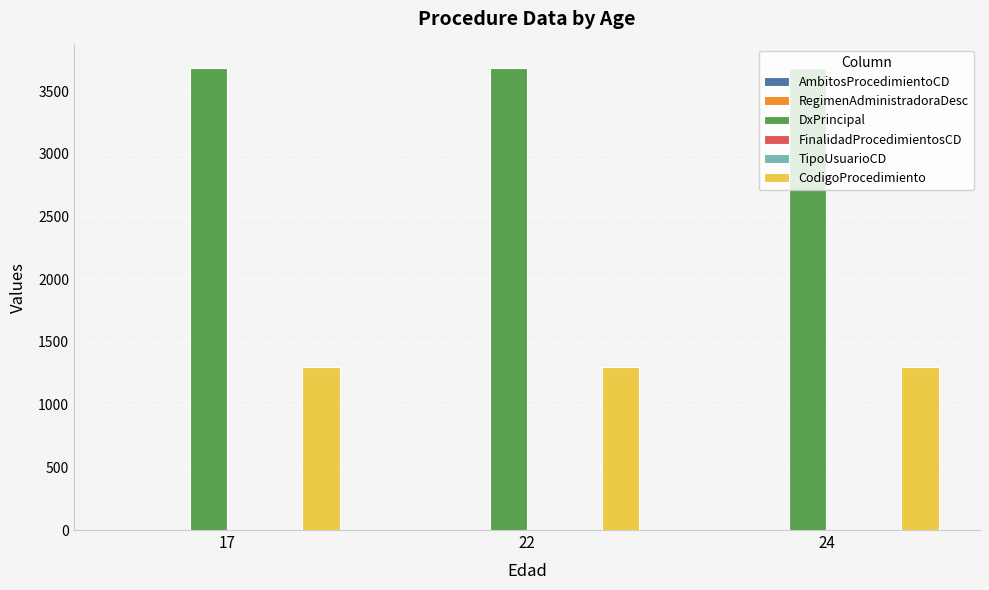

What is the greatest value displayed?

3687